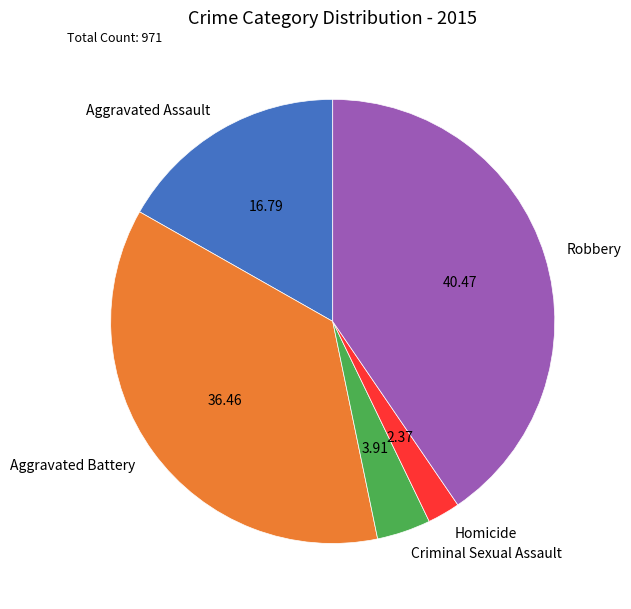

Between Criminal Sexual Assault and Homicide, which is larger?

Criminal Sexual Assault